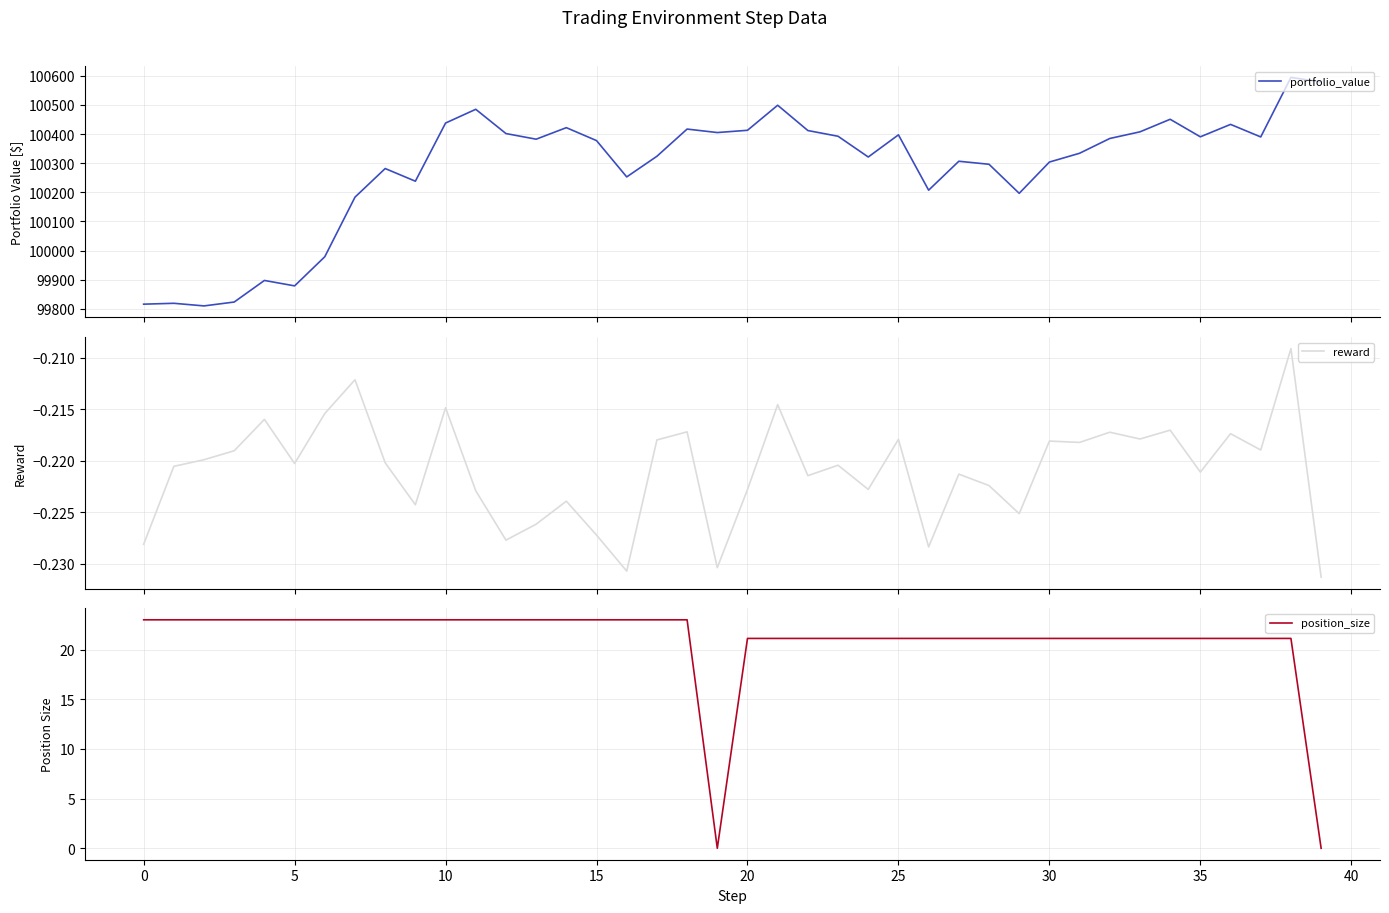

Is the value of portfolio_value at 11 greater than the value of position_size at 35?

Yes